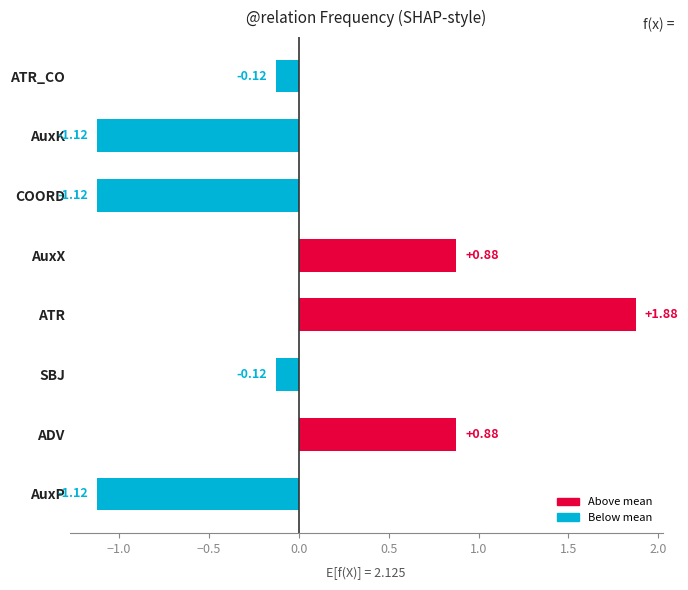

What is the change in value from AuxP to ATR_CO?

+1.0